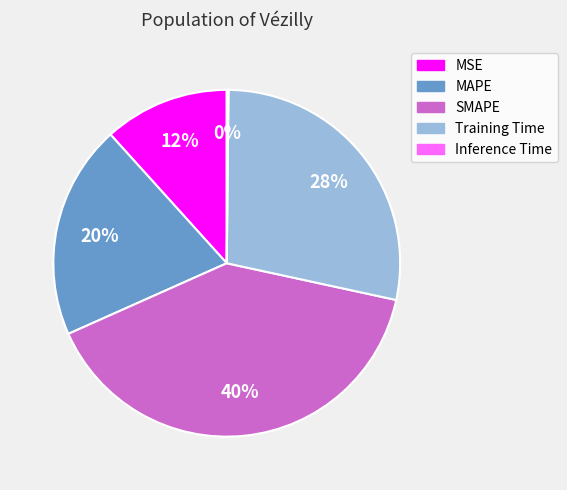

Which slice is the largest?

SMAPE